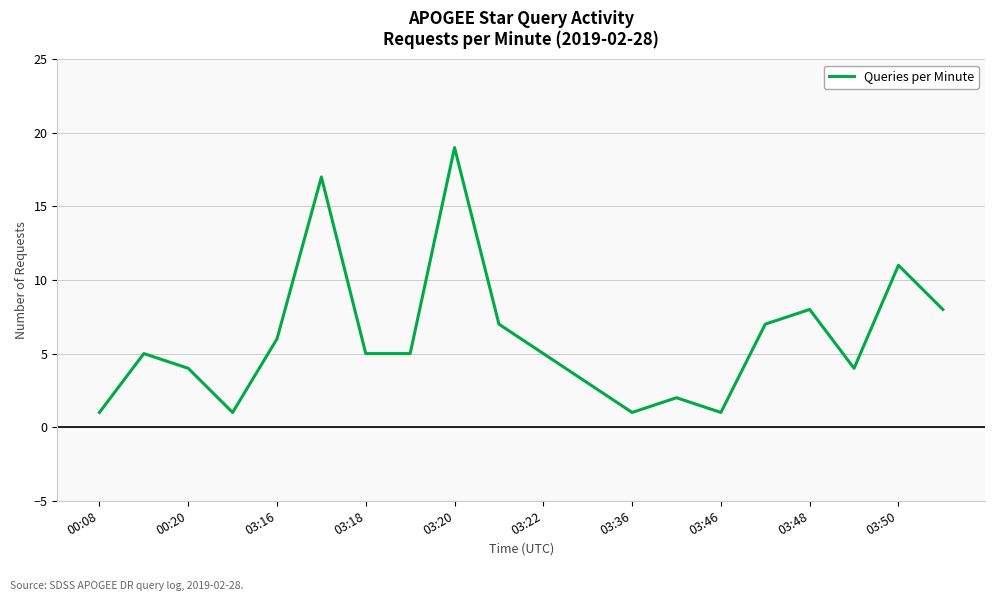

What is the greatest value displayed?

19